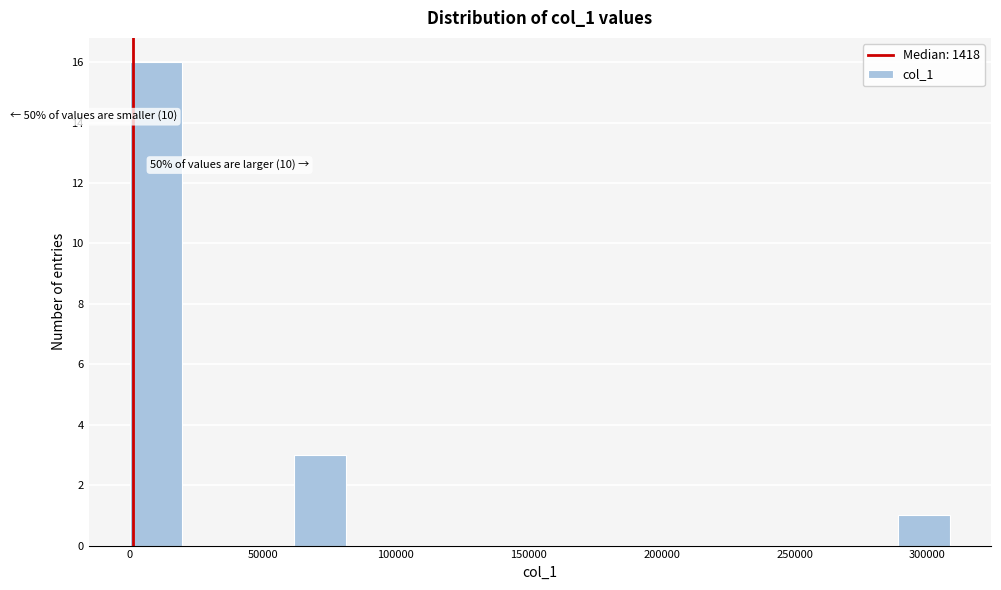

Over which range of the x-axis is the bar tallest?

0 to 20000